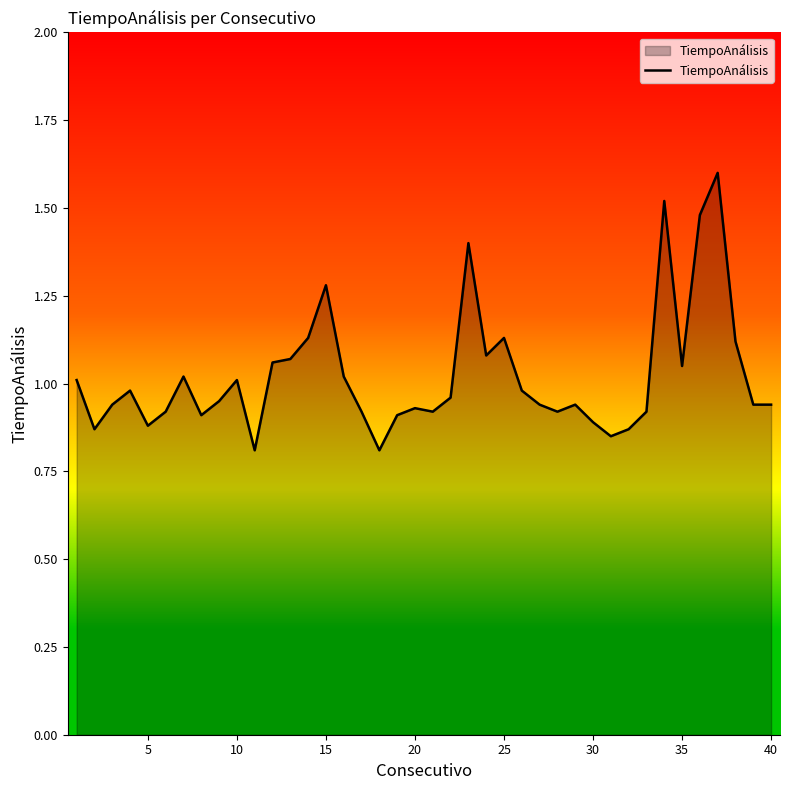

What is the maximum value shown in the chart?

1.6